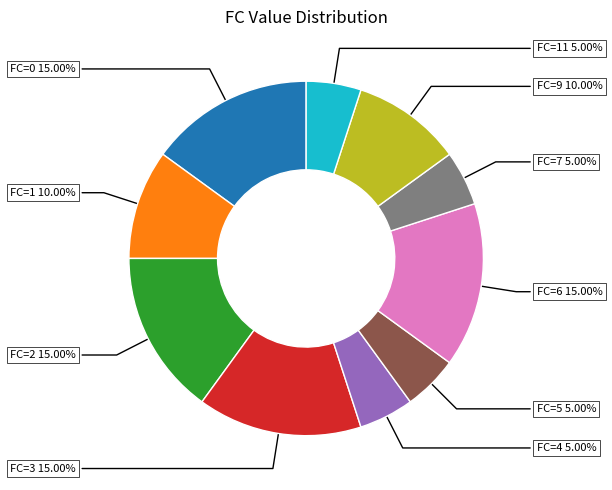

Is there any slice that represents more than half of the pie?

No